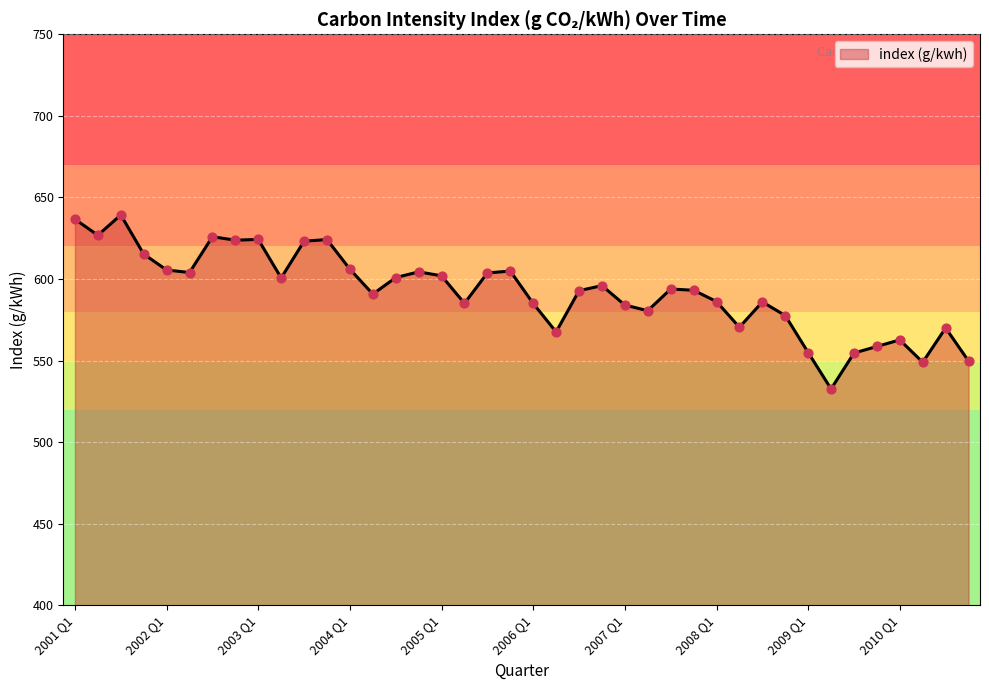

What is the minimum value shown in the chart?

532.6